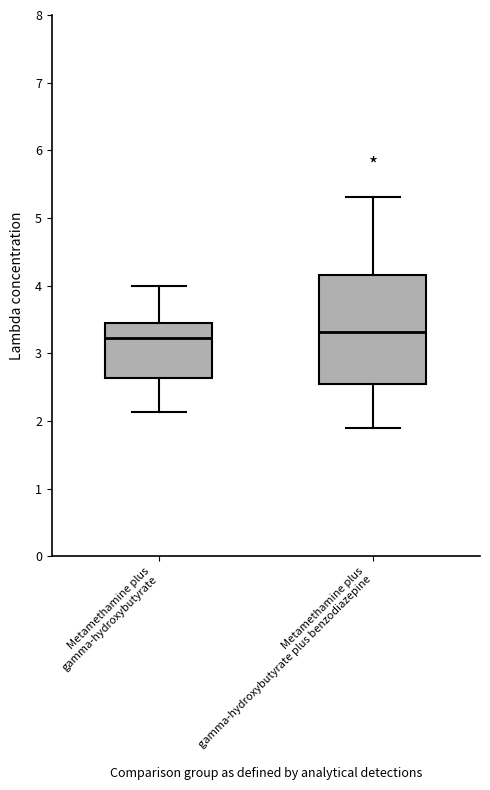

Reading left to right, read every box against the y-axis: the position of its median line, the range the box covers, and the ends of its whiskers. The values are not printed on the chart, so give them approximately, as read against the axis.

Metamethamine plus gamma-hydroxybutyrate: median 3.2, box 2.6 to 3.5, whiskers 2.1 to 4.0
Metamethamine plus gamma-hydroxybutyrate plus benzodiazepine: median 3.3, box 2.6 to 4.2, whiskers 1.9 to 5.3